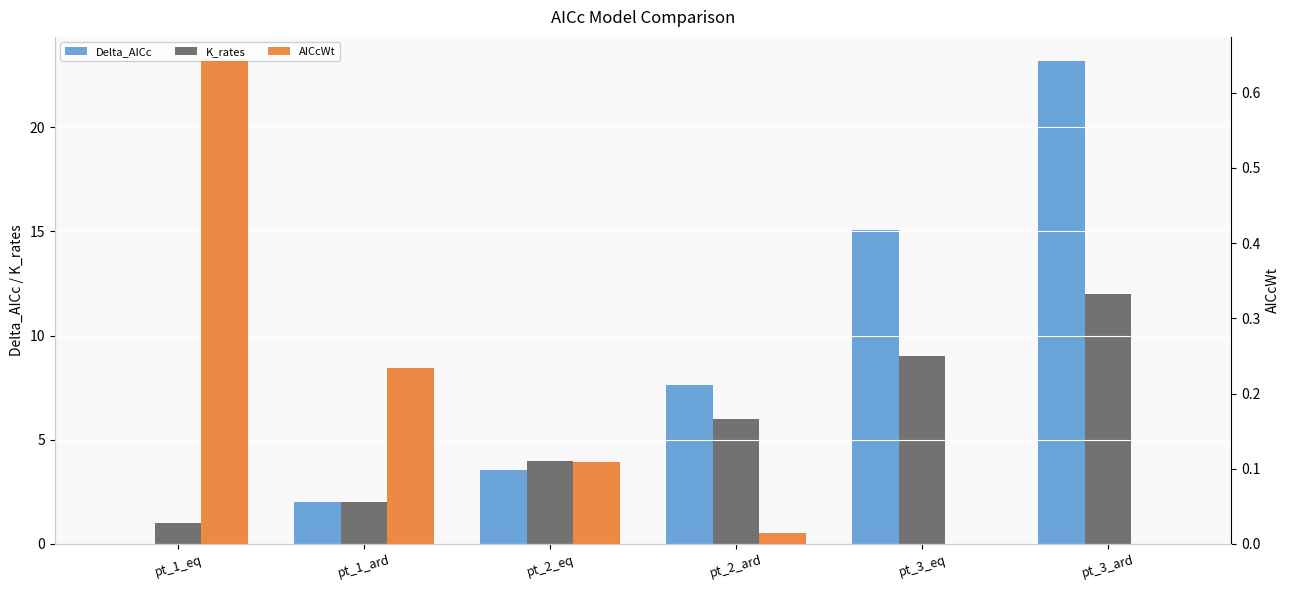

What position from the right is pt_1_ard?

5